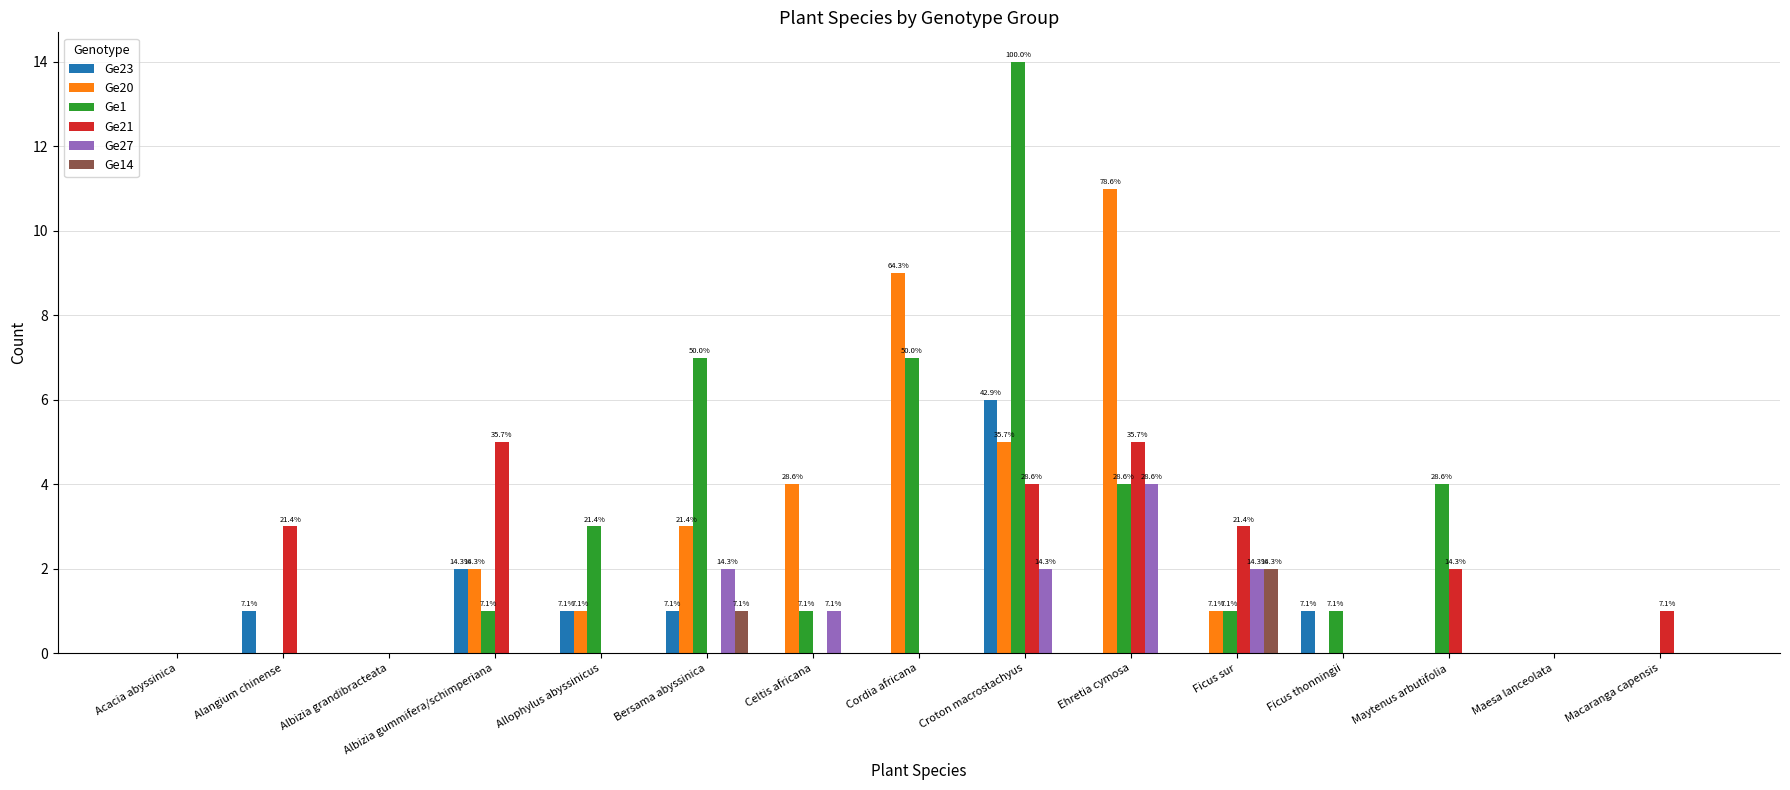

Which series has the largest total across all categories?

Ge1